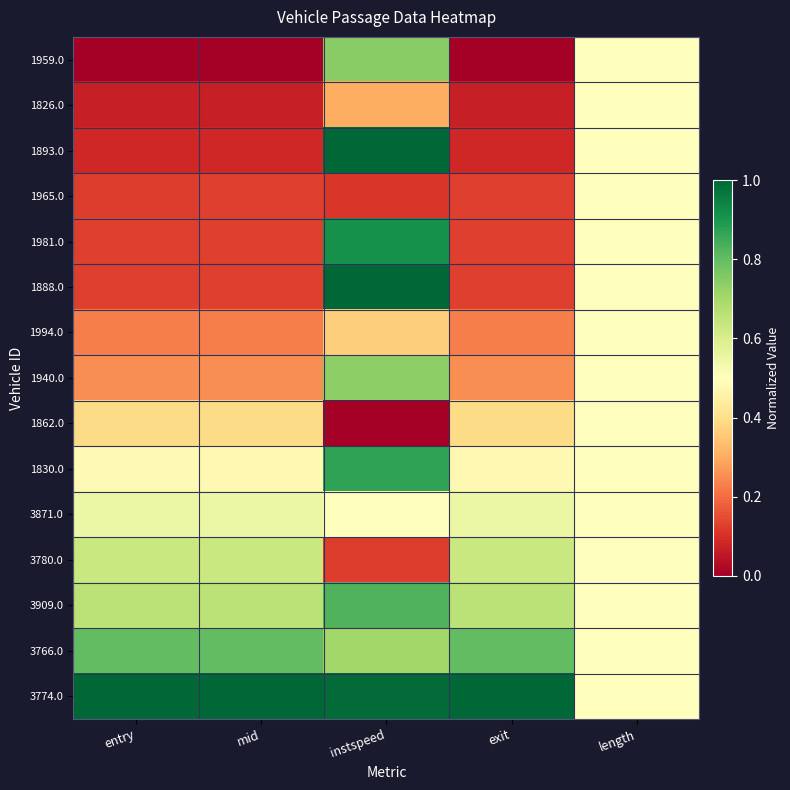

Rank the series at length from highest to lowest value.

1959.0, 1826.0, 1893.0, 1965.0, 1981.0, 1888.0, 1994.0, 1940.0, 1862.0, 1830.0, 3871.0, 3780.0, 3909.0, 3766.0, 3774.0